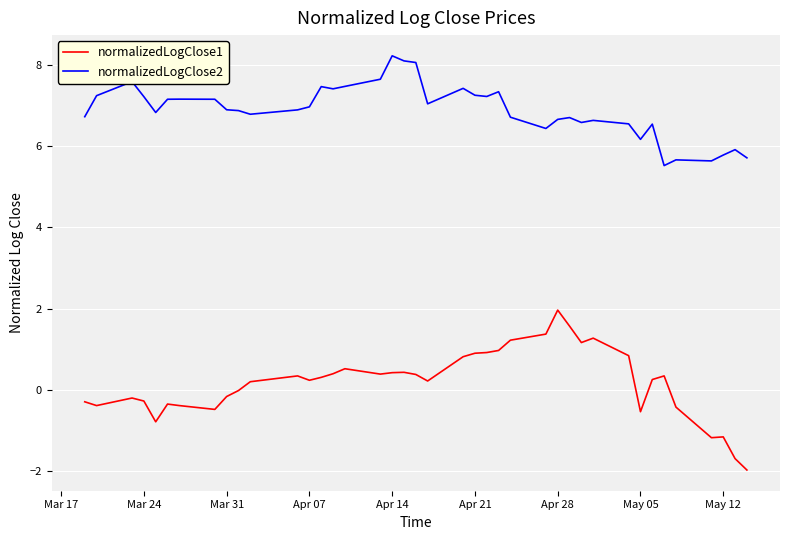

Which series has the largest total across all categories?

normalizedLogClose2